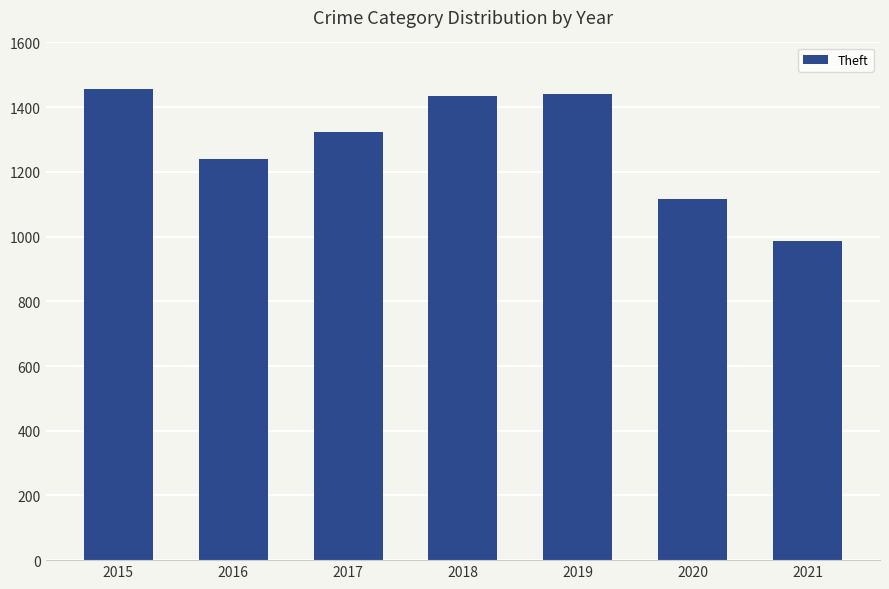

What is the smallest value displayed?

985